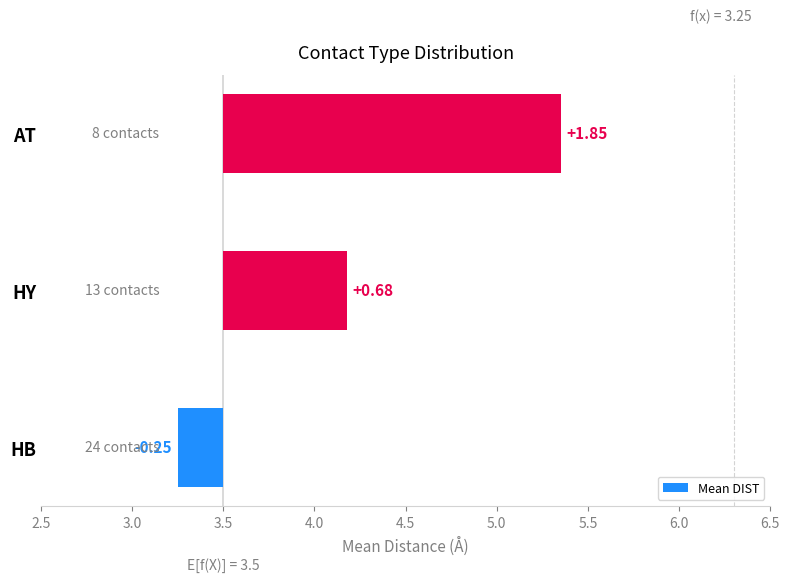

What is the smallest value displayed?

-0.2